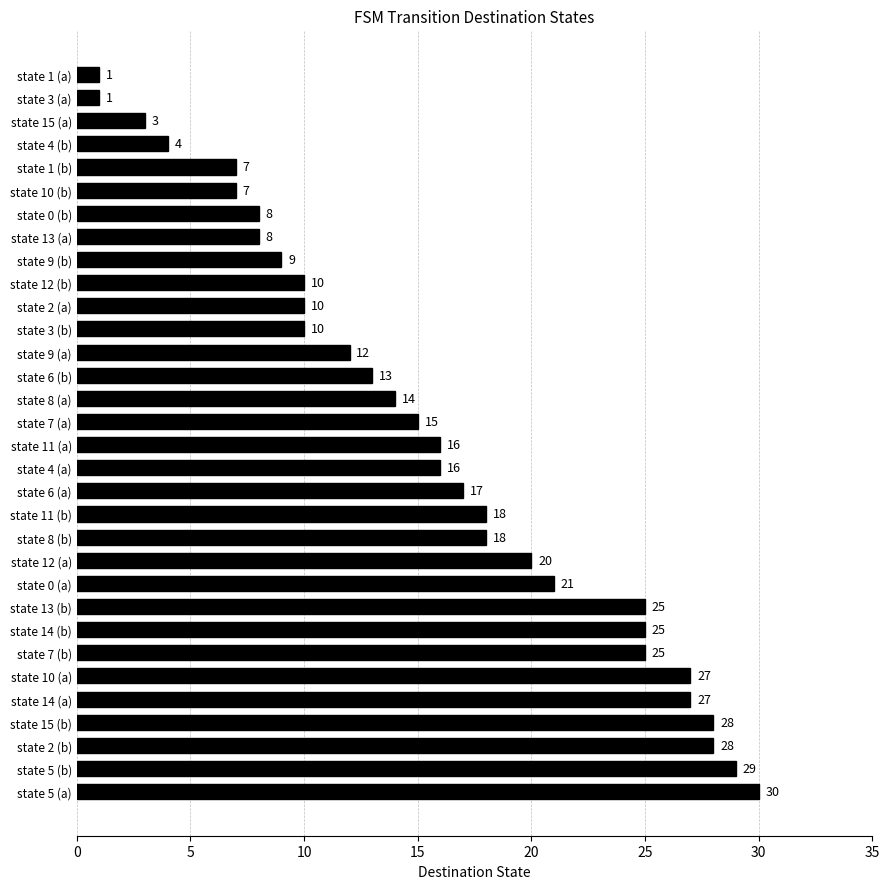

At which label is the value closest to 15?

state 7 (a)